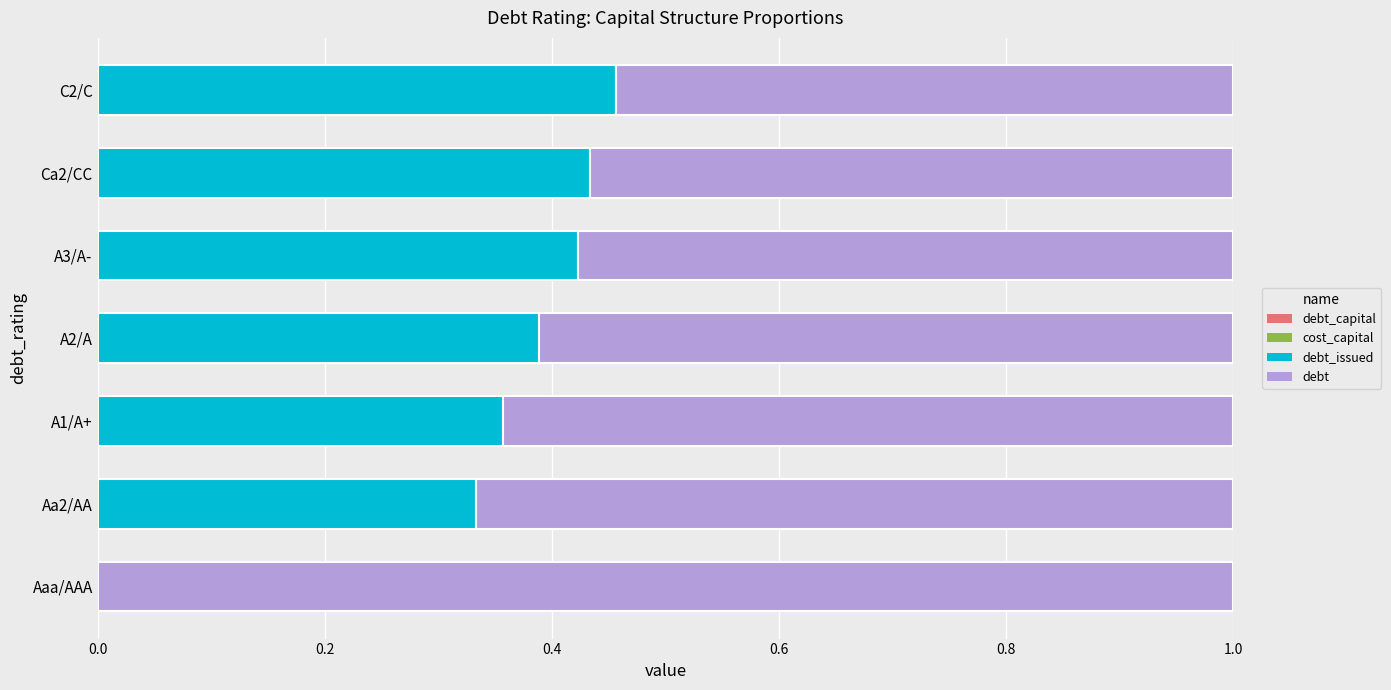

How many distinct data groups are displayed?

4